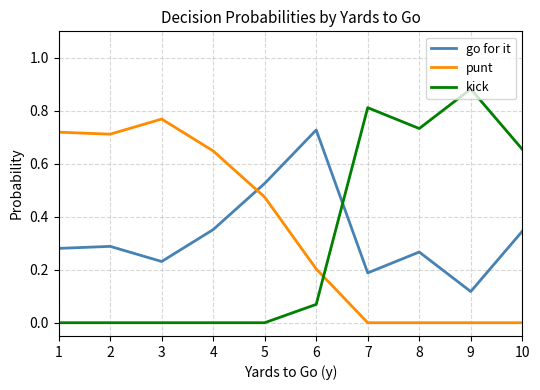

What is the total value across all series at 3?

1.0